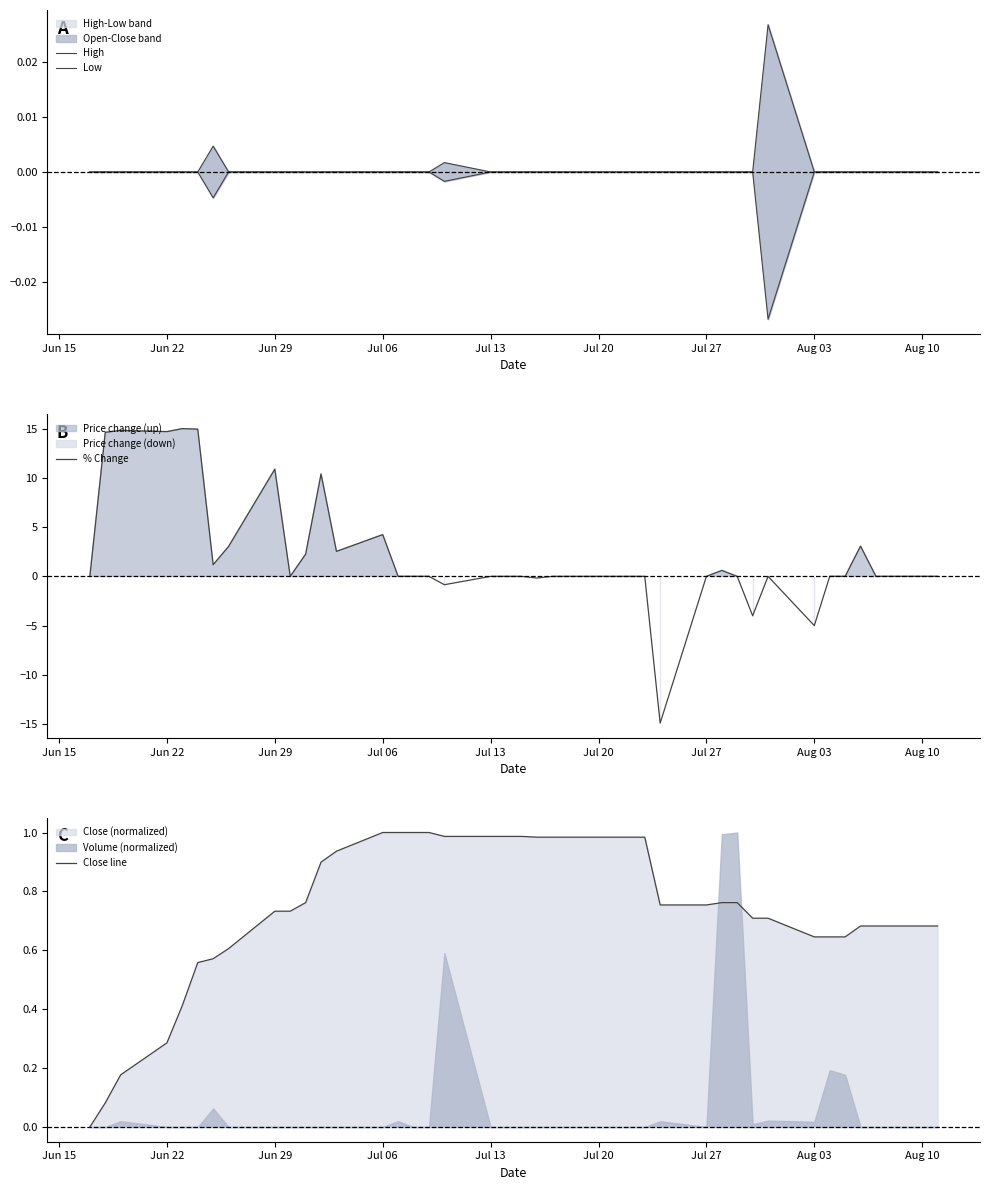

The % Change series shows 0.0 at Aug 10. True or false?

True